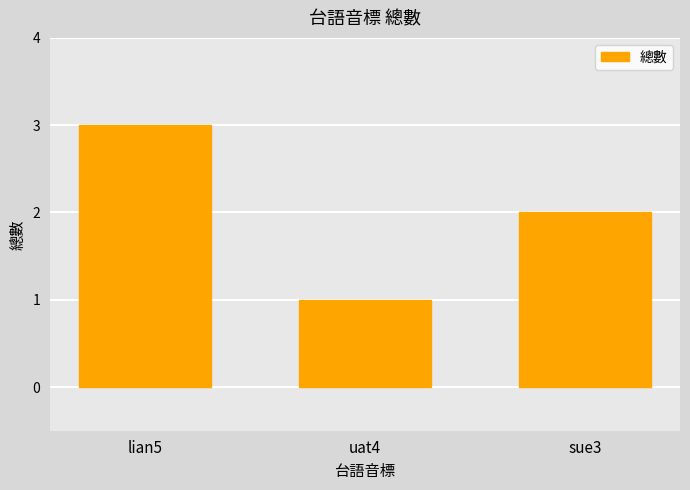

Rank the categories by value from lowest to highest.

uat4, sue3, lian5